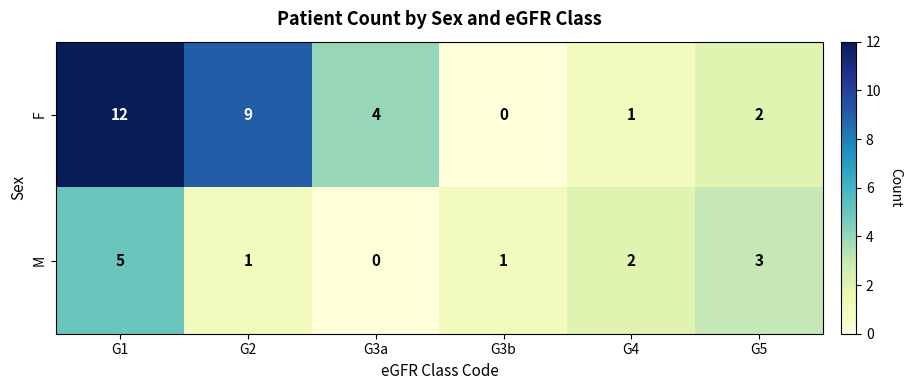

How many M values are between 1 and 3?

4